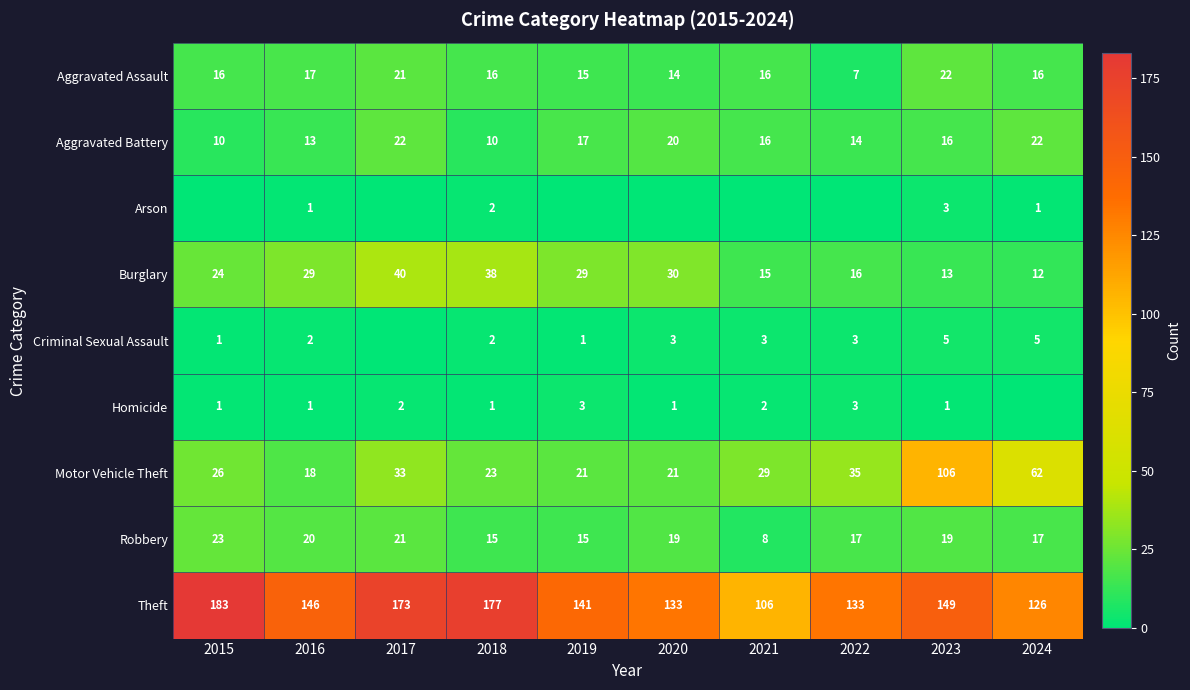

What is the difference between the highest and lowest values at 2022?

133